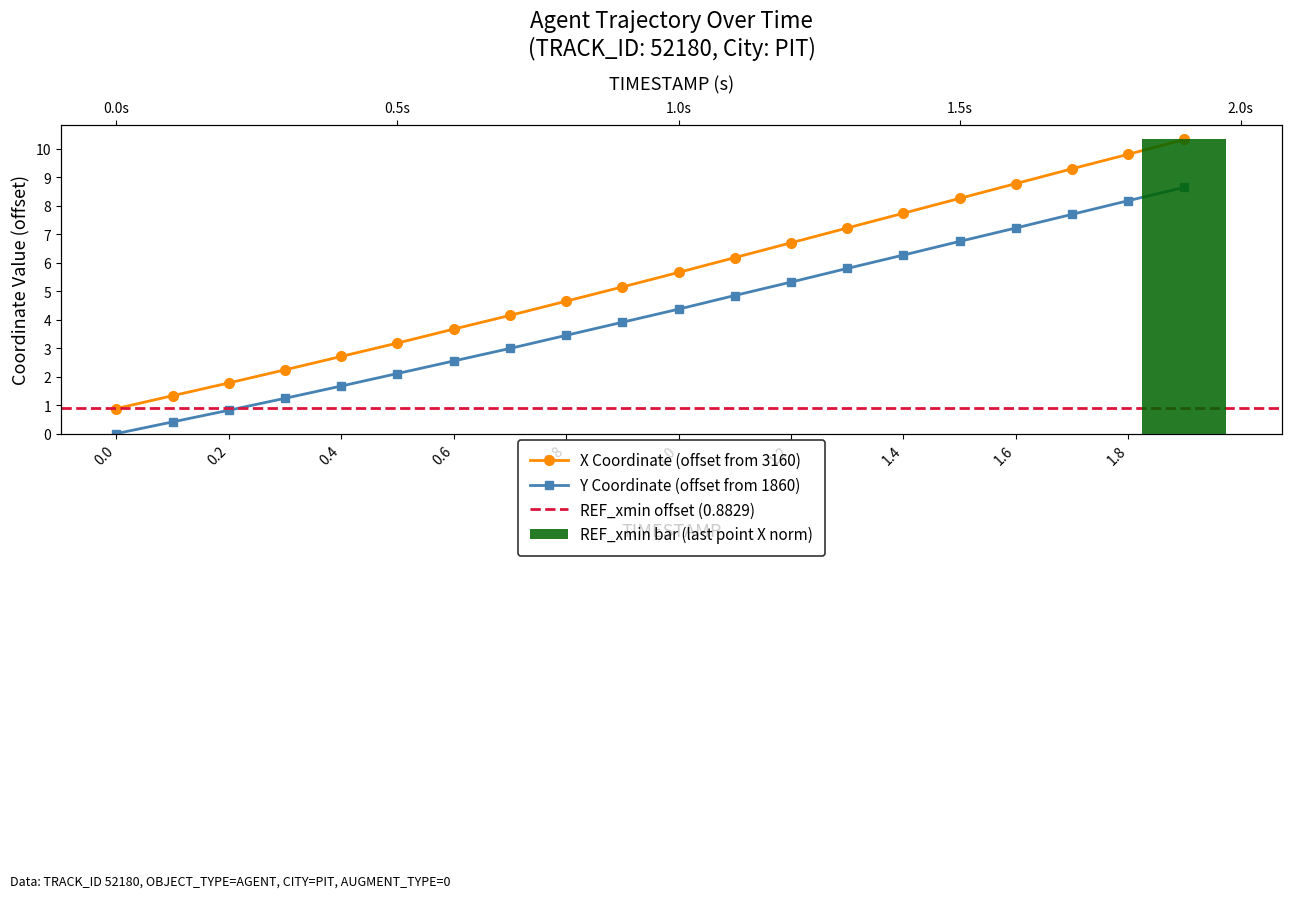

The X series shows 2.7 at 0.4. True or false?

True